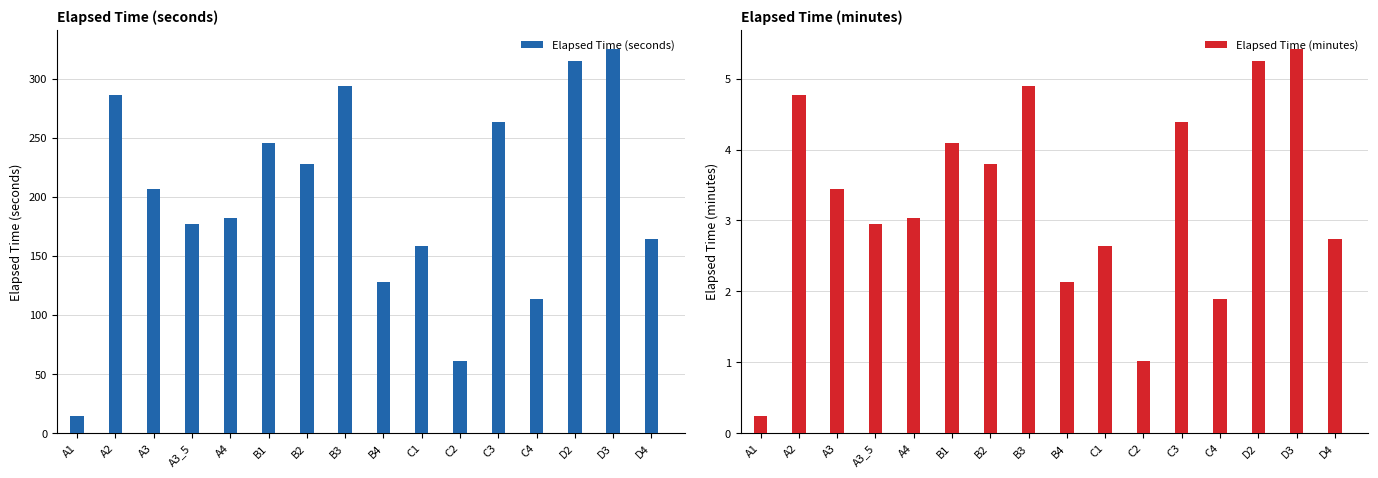

List the series in order of their peak value, highest first.

Elapsed Time (seconds), Elapsed Time (minutes)